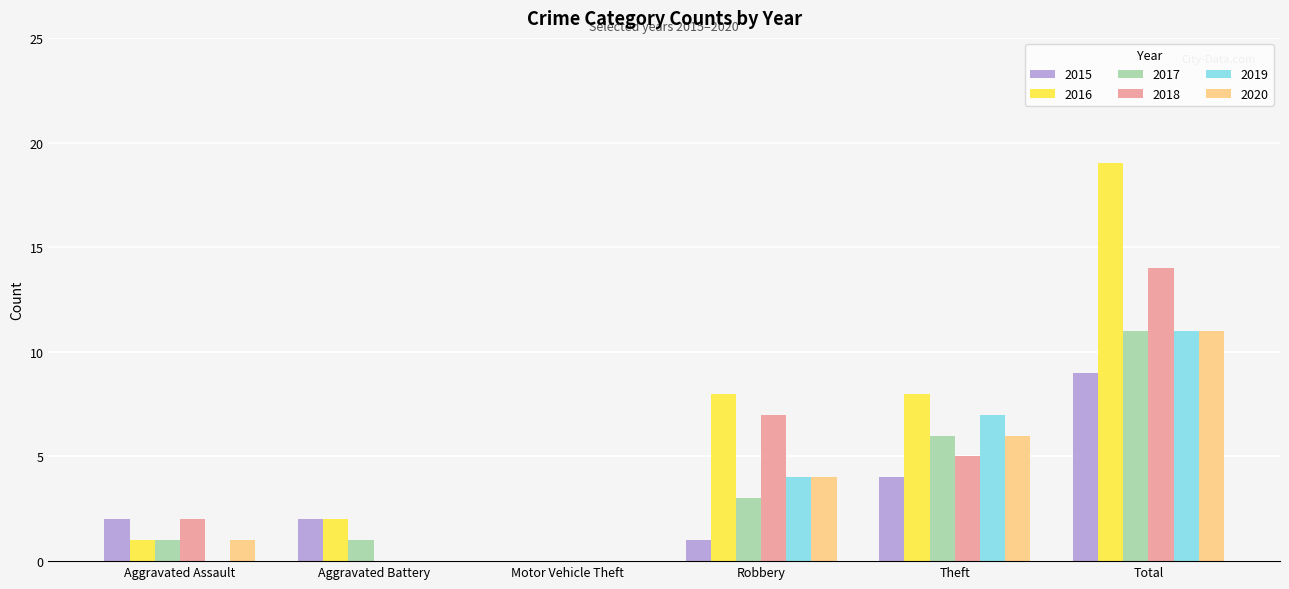

Reading left to right, list all the values displayed in this chart.

2015: Aggravated Assault=2	Aggravated Battery=2	Motor Vehicle Theft=0	Robbery=1	Theft=4	Total=9
2016: Aggravated Assault=1	Aggravated Battery=2	Motor Vehicle Theft=0	Robbery=8	Theft=8	Total=19
2017: Aggravated Assault=1	Aggravated Battery=1	Motor Vehicle Theft=0	Robbery=3	Theft=6	Total=11
2018: Aggravated Assault=2	Aggravated Battery=0	Motor Vehicle Theft=0	Robbery=7	Theft=5	Total=14
2019: Aggravated Assault=0	Aggravated Battery=0	Motor Vehicle Theft=0	Robbery=4	Theft=7	Total=11
2020: Aggravated Assault=1	Aggravated Battery=0	Motor Vehicle Theft=0	Robbery=4	Theft=6	Total=11